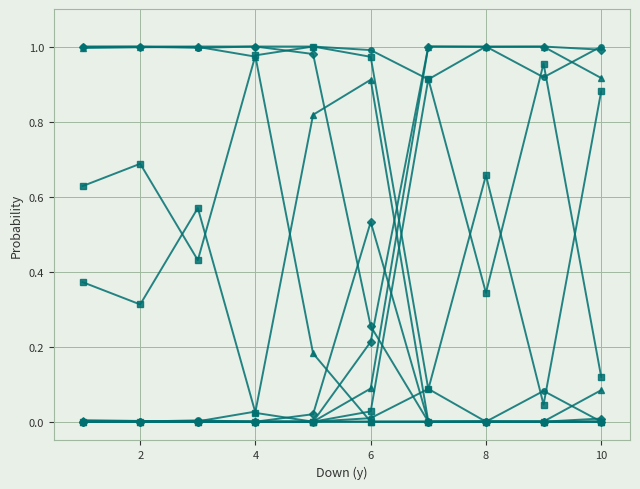

True or false: kick has a value of -0.5 at 10.

False